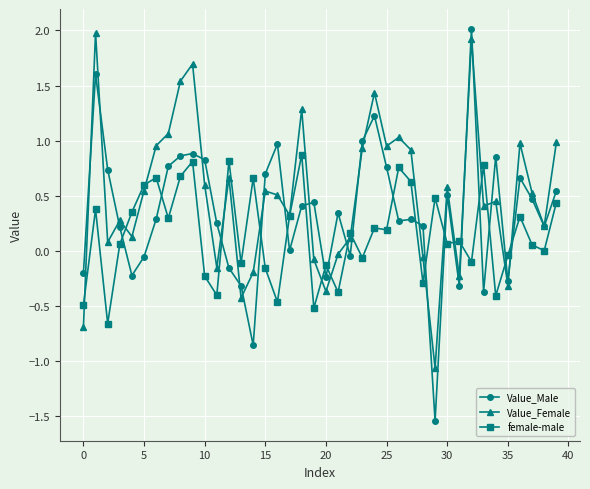

How many data points does each series have?

40